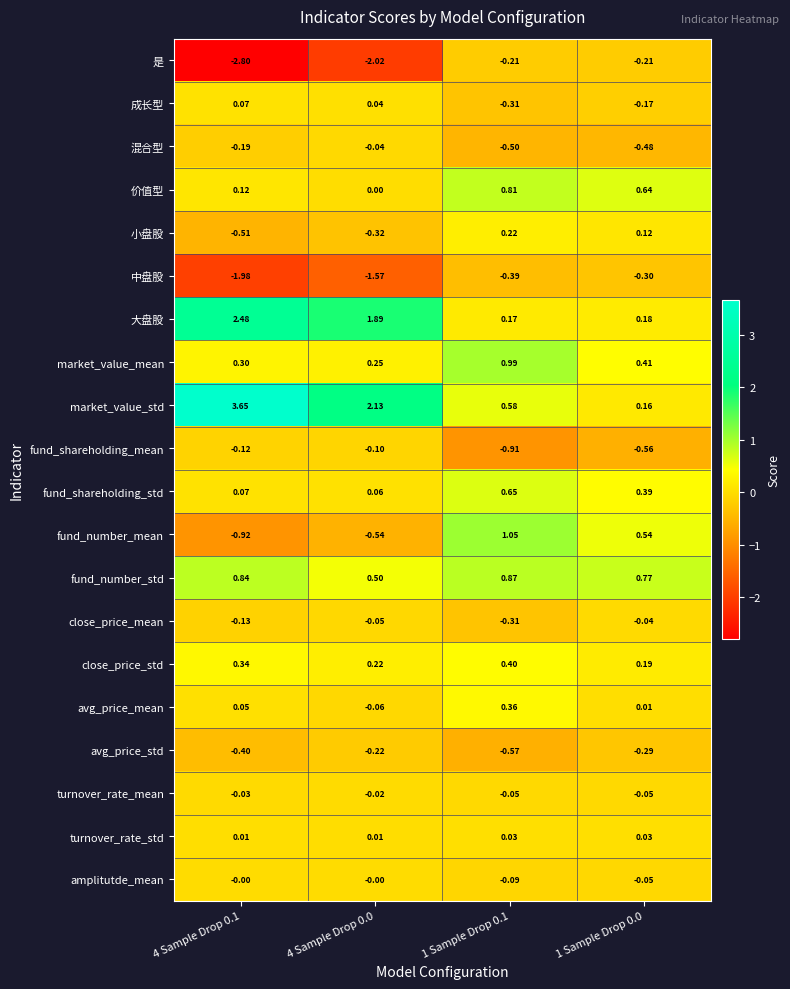

Which series has the largest total across all categories?

market_value_std